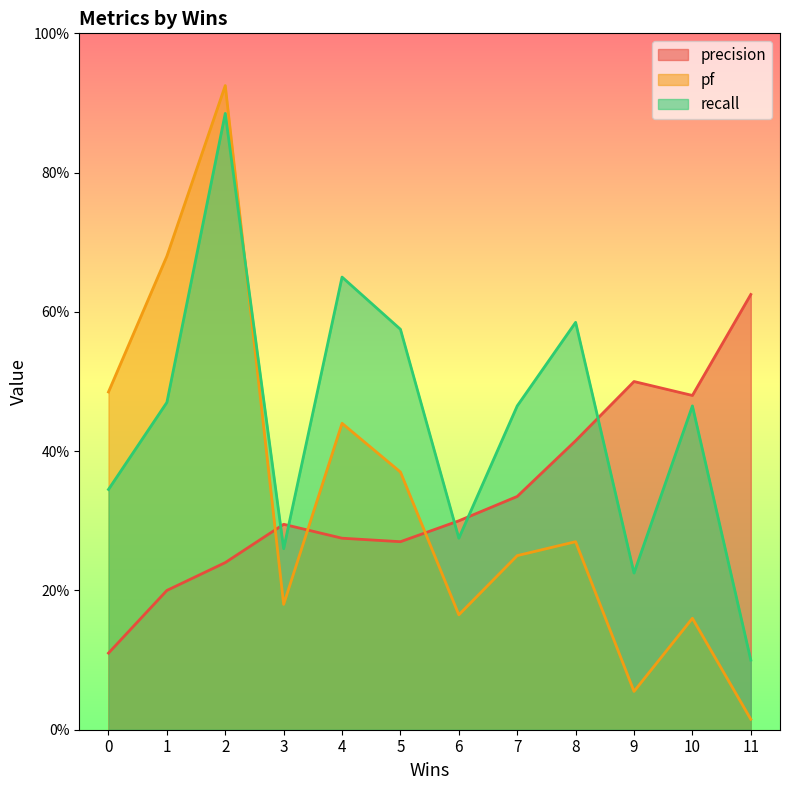

Between which two adjacent categories do pf and recall first intersect?

2 and 3